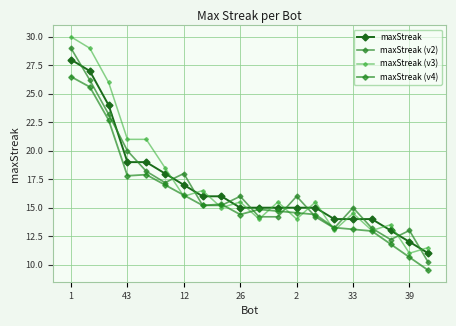

Does the chart have visible grid lines?

Yes